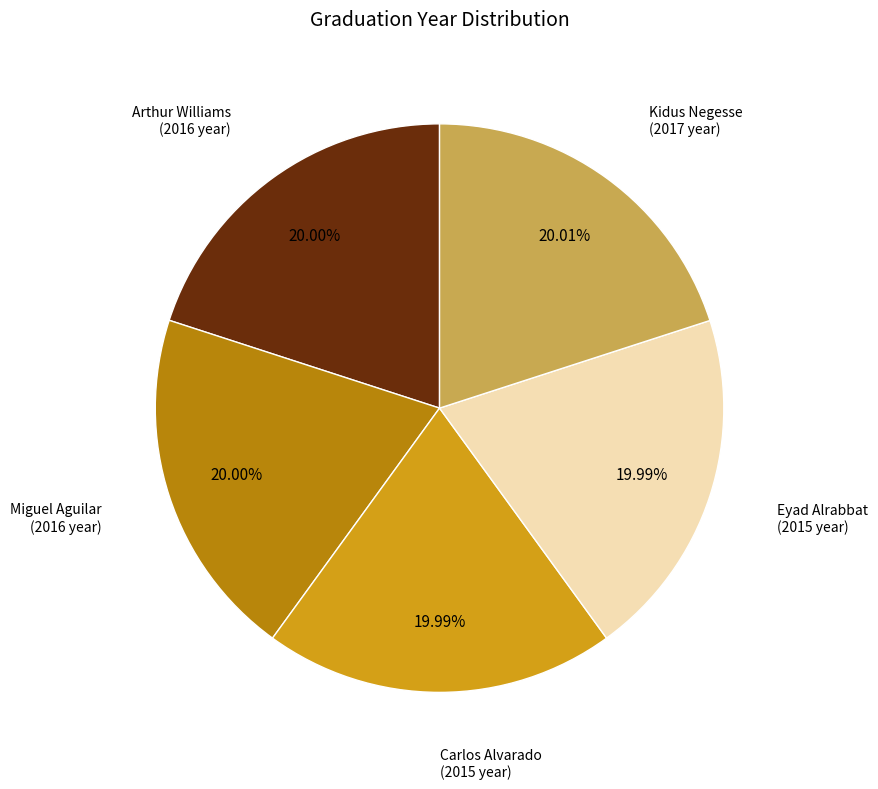

Do Miguel Aguilar and Carlos Alvarado together represent more than half of the pie?

No